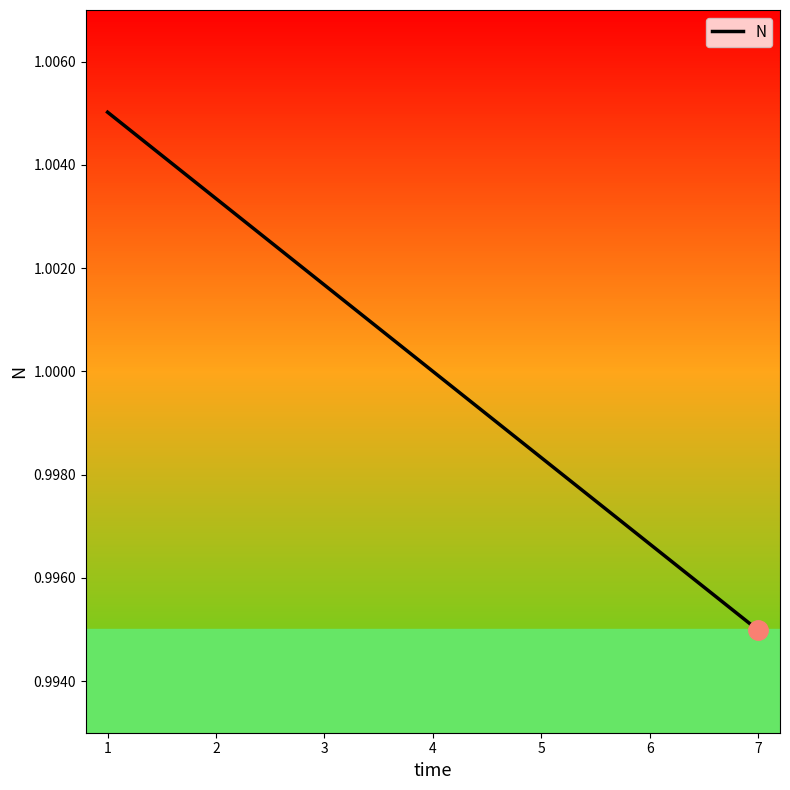

List the labels in order of value, largest first.

1, 2, 3, 4, 5, 6, 7